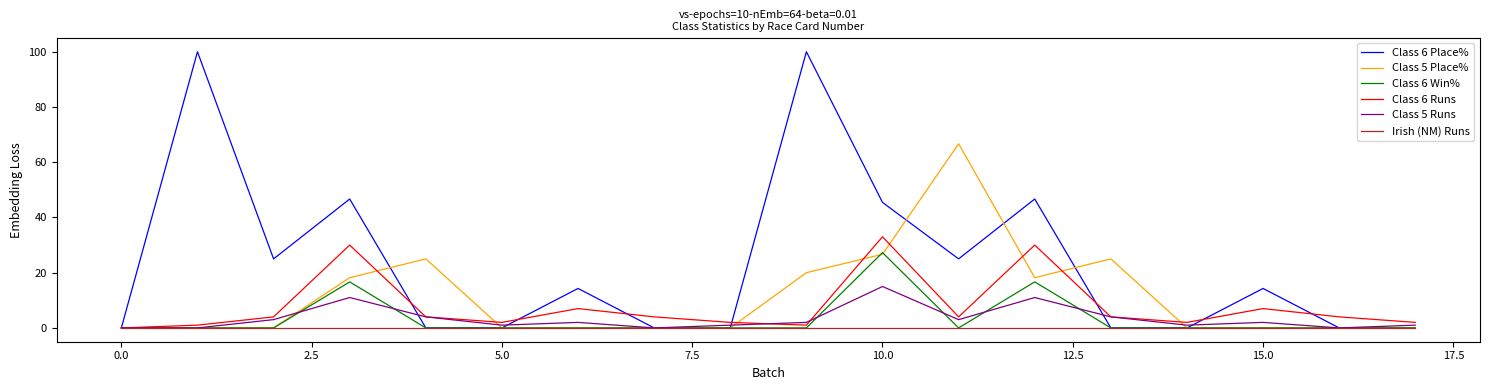

What is the highest value of the Class 6 Runs series?

33.0